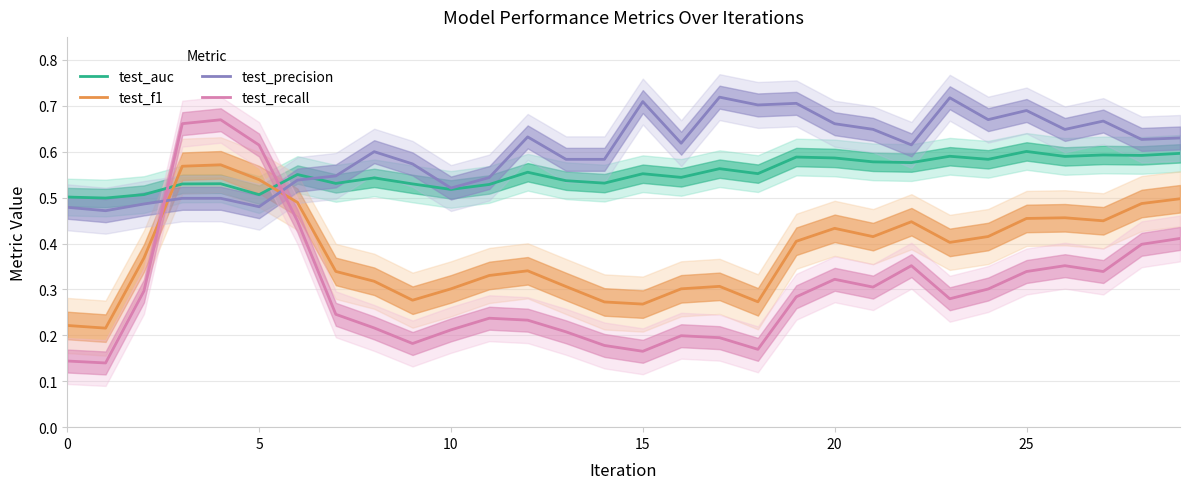

Is this an area chart (filled region under the line)?

No